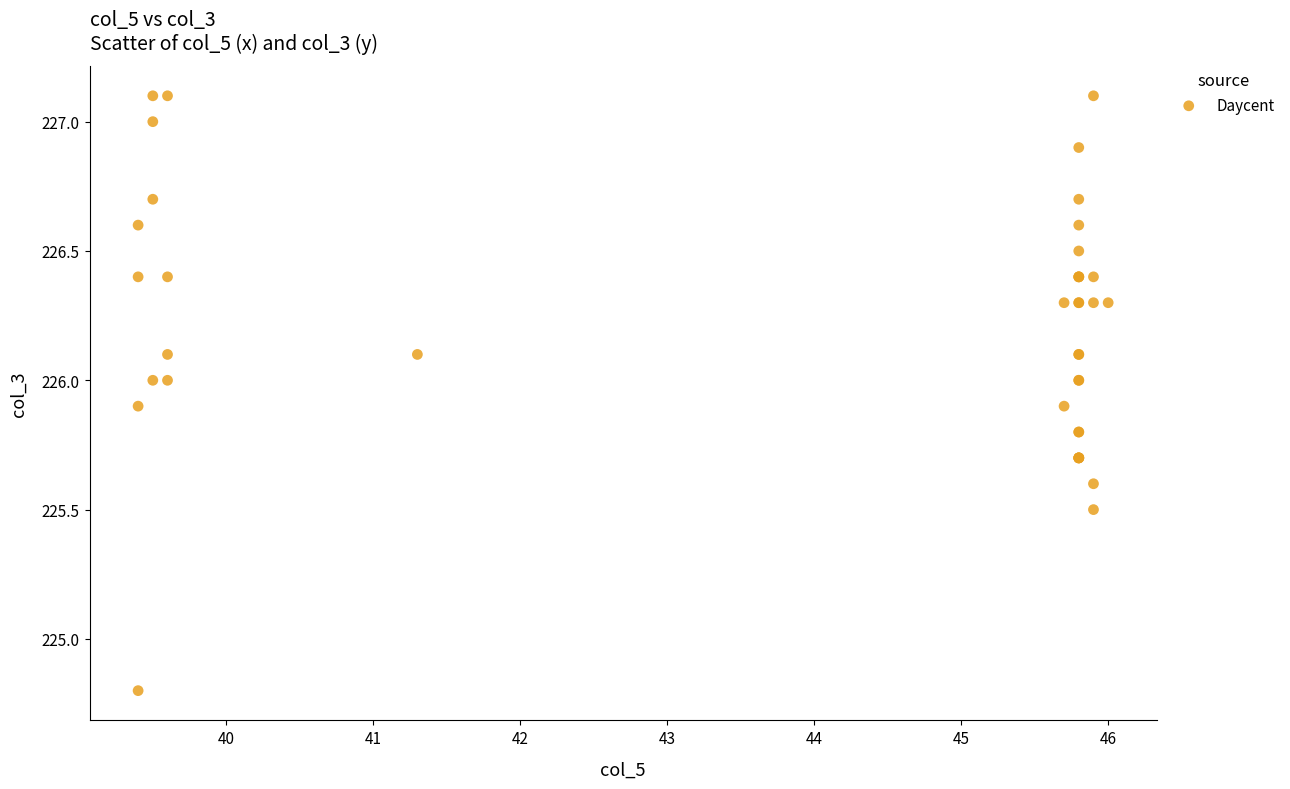

What Y value in the scatter plot is closest to 225?

224.8